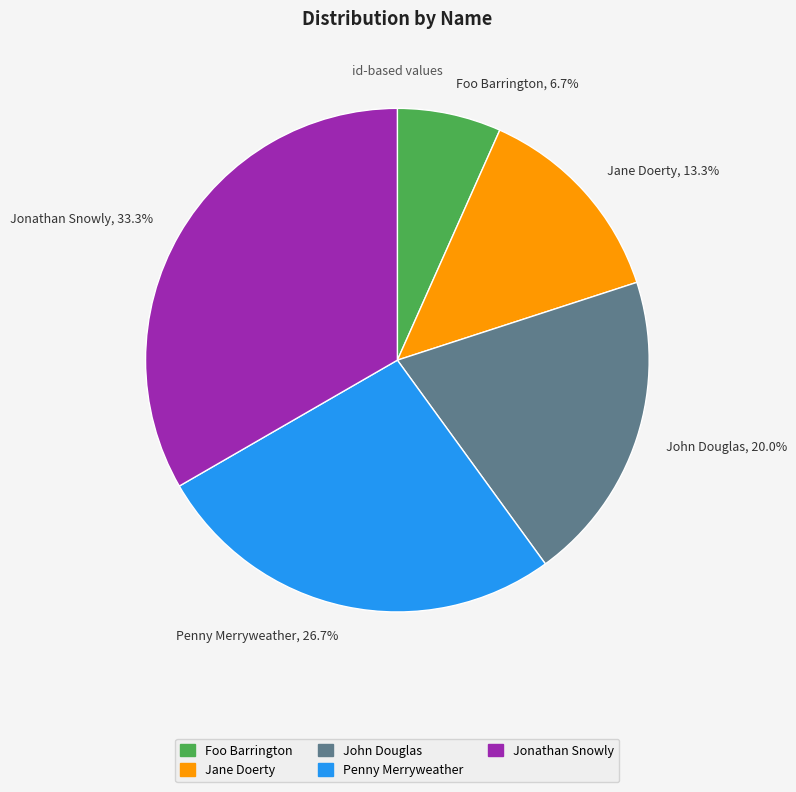

Is the sum of Foo Barrington and Penny Merryweather greater than half?

No